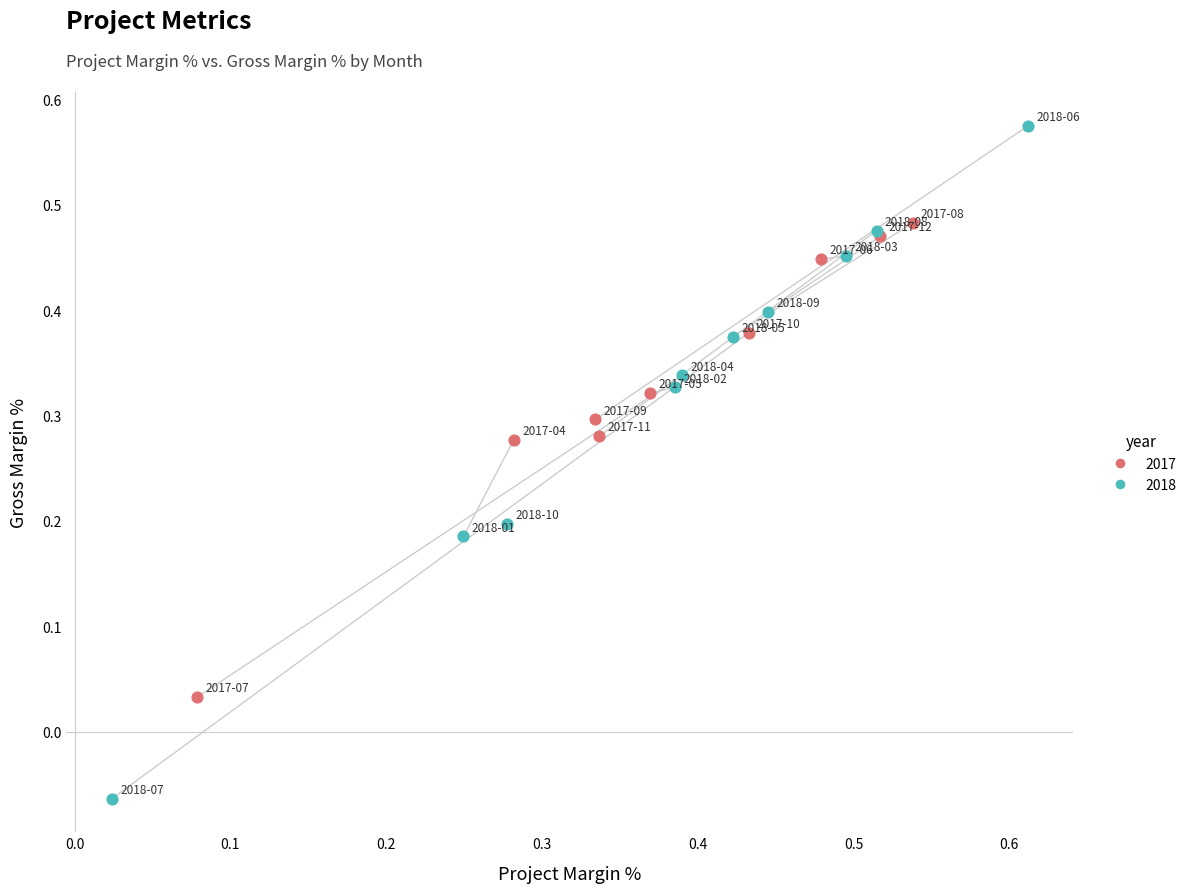

Which series has the largest Y range (max minus min)?

2018